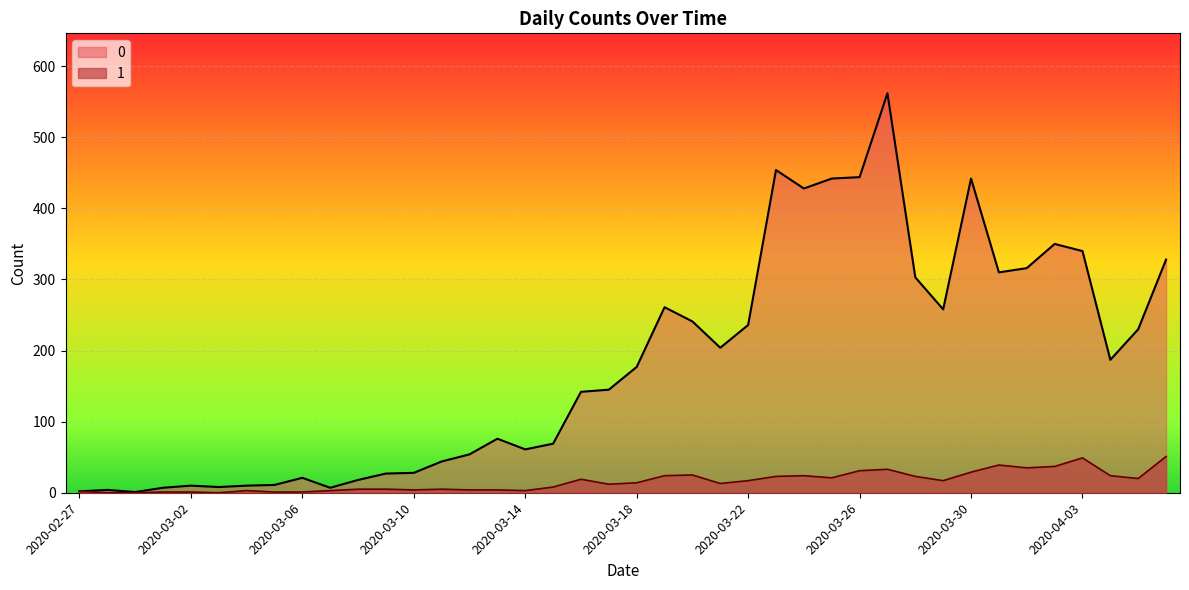

In 0, how many points are higher than both neighbors (excluding endpoints)?

9